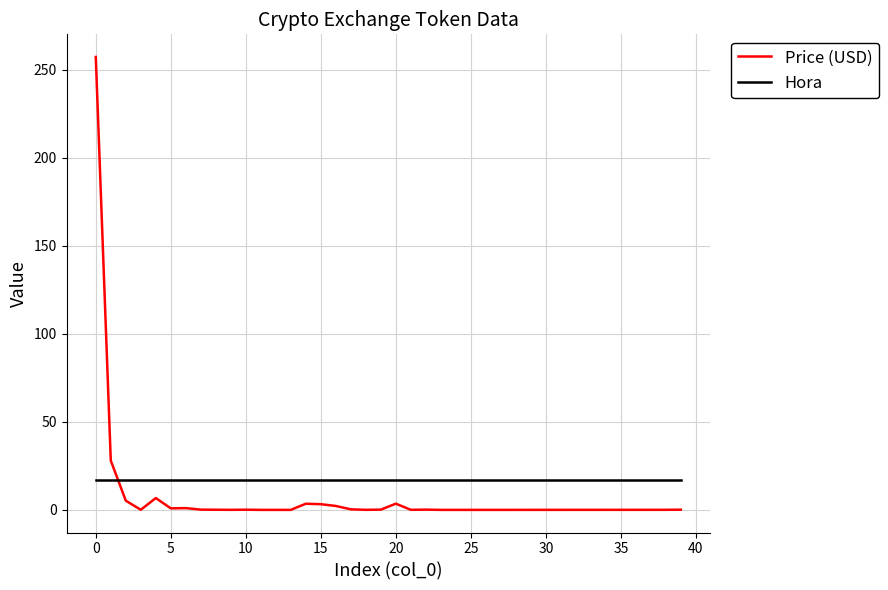

Rank the series by their maximum value, from highest to lowest.

Price (USD), Hora